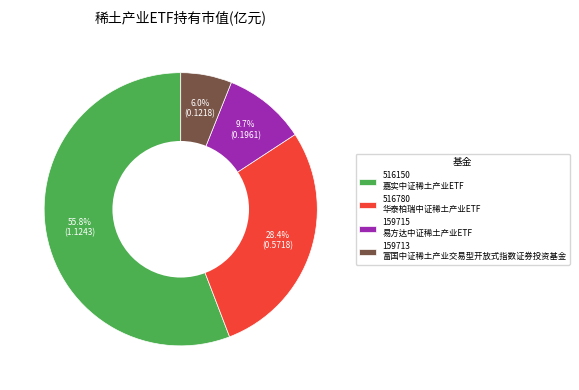

Rank the categories by value from lowest to highest.

159713 富国中证稀土产业交易型开放式指数证券投资基金, 159715 易方达中证稀土产业ETF, 516780 华泰柏瑞中证稀土产业ETF, 516150 嘉实中证稀土产业ETF